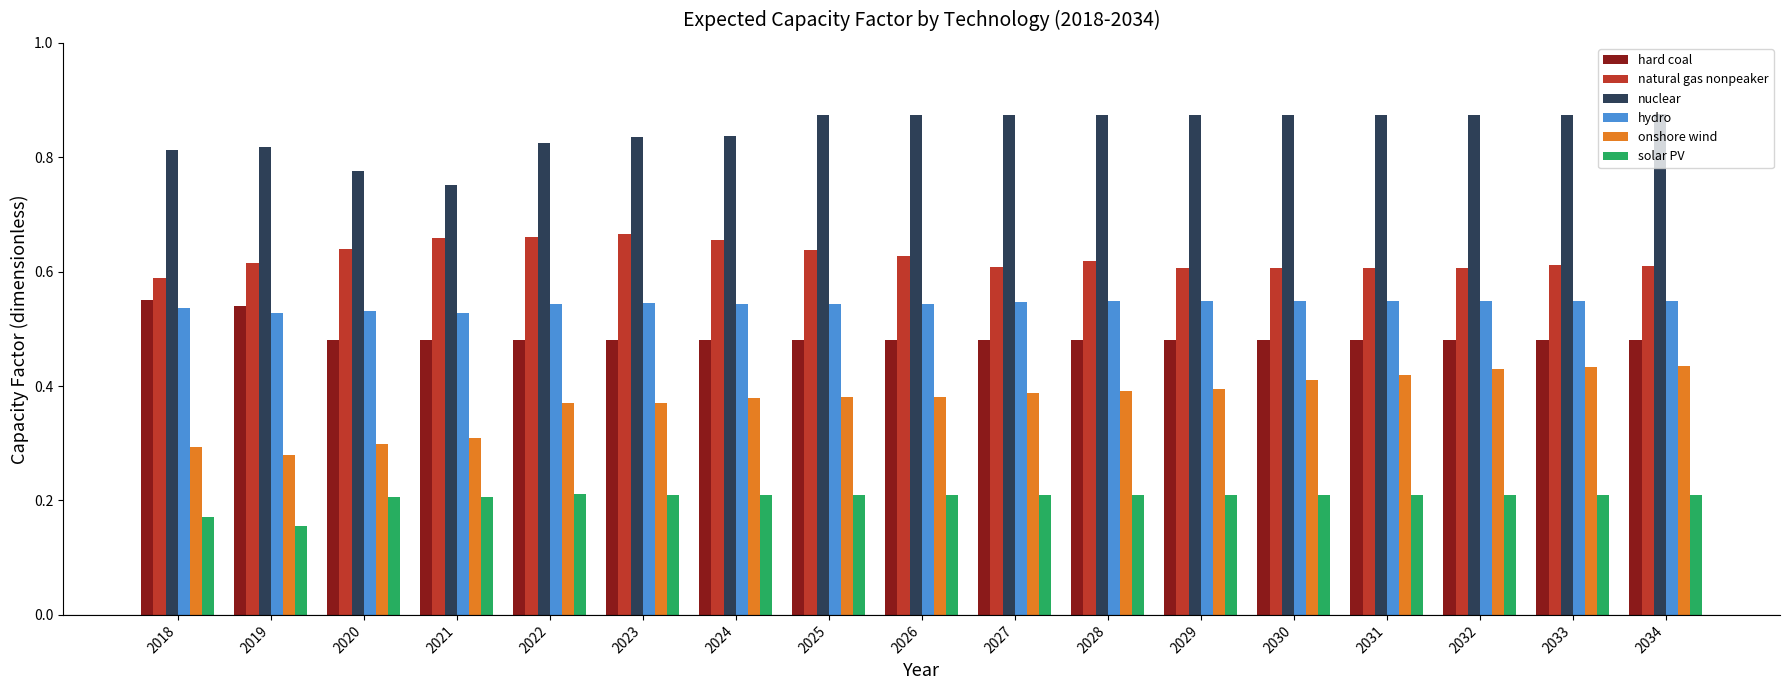

At which label is nuclear closest to 0?

2021